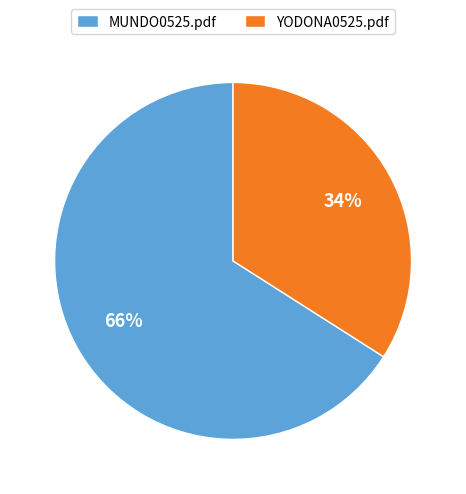

To the nearest percent, what portion does YODONA0525.pdf represent?

34%